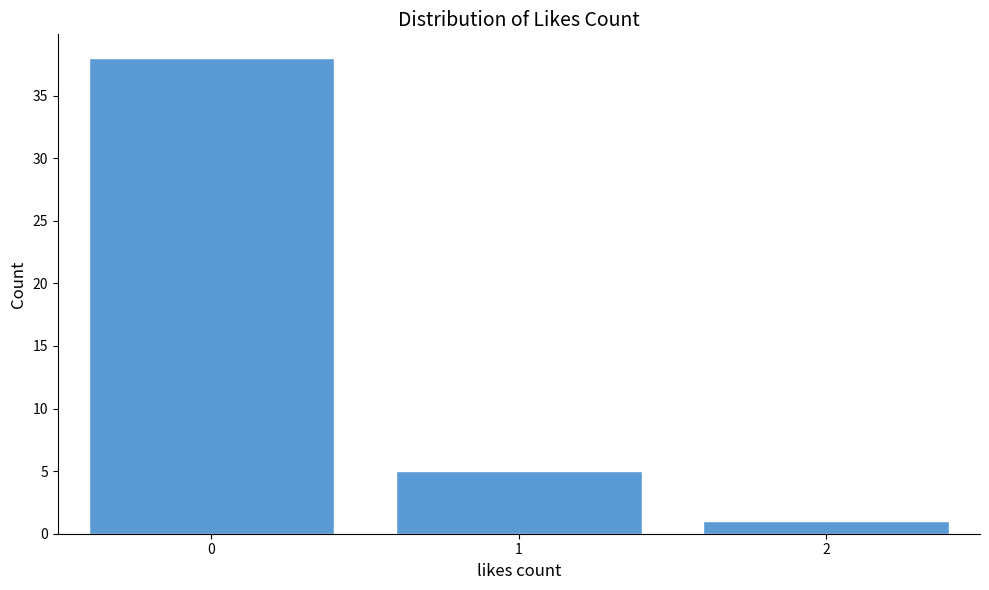

Reading left to right, list all the values displayed in this chart.

0=38	1=5	2=1